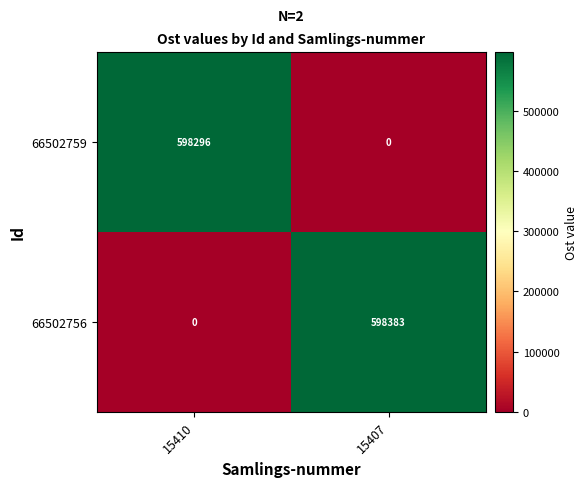

Which series changed the most between 15410 and 15407?

66502756